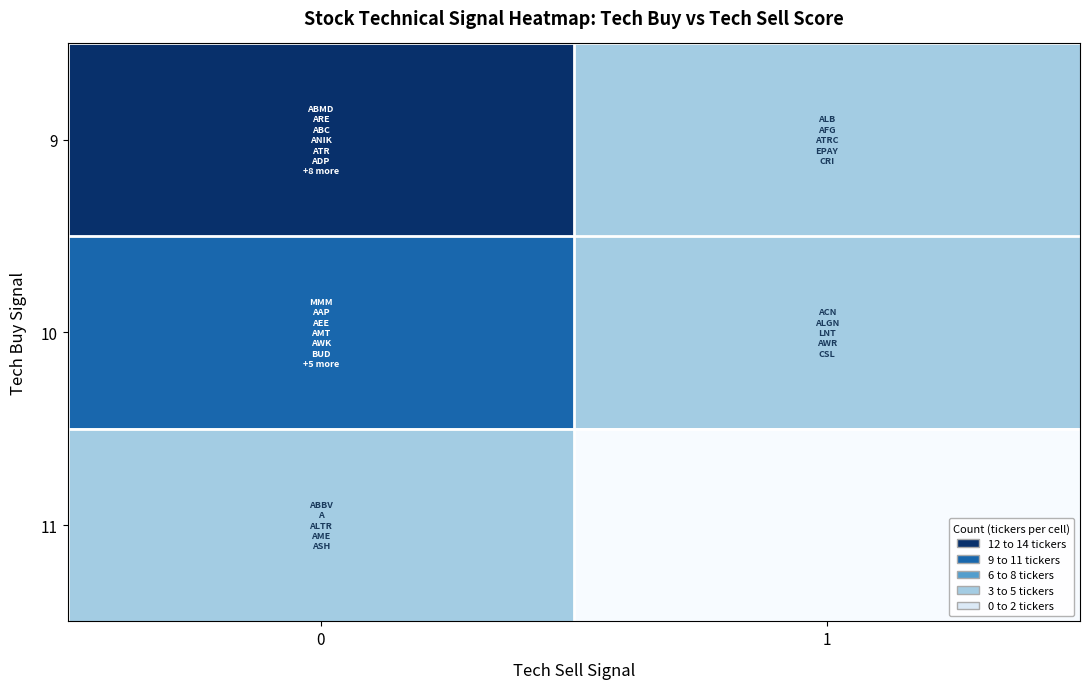

How many distinct data groups are displayed?

3